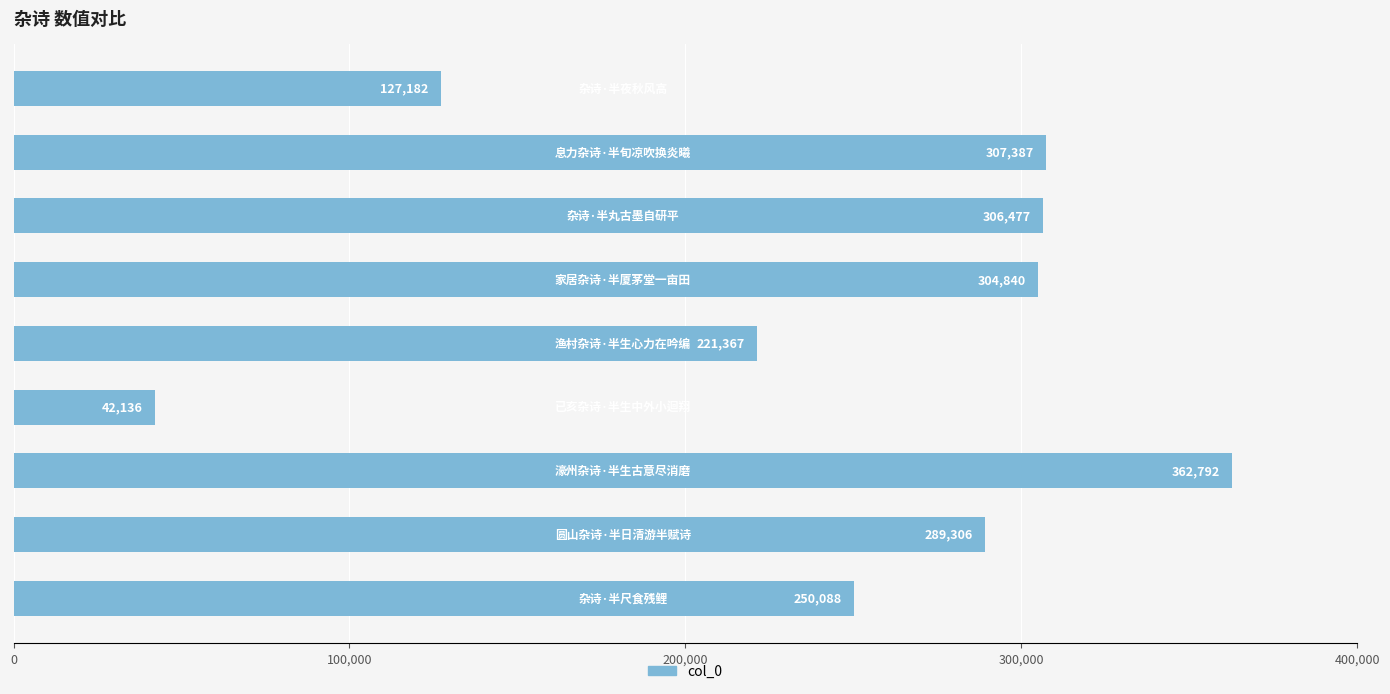

What is the average value?

245731